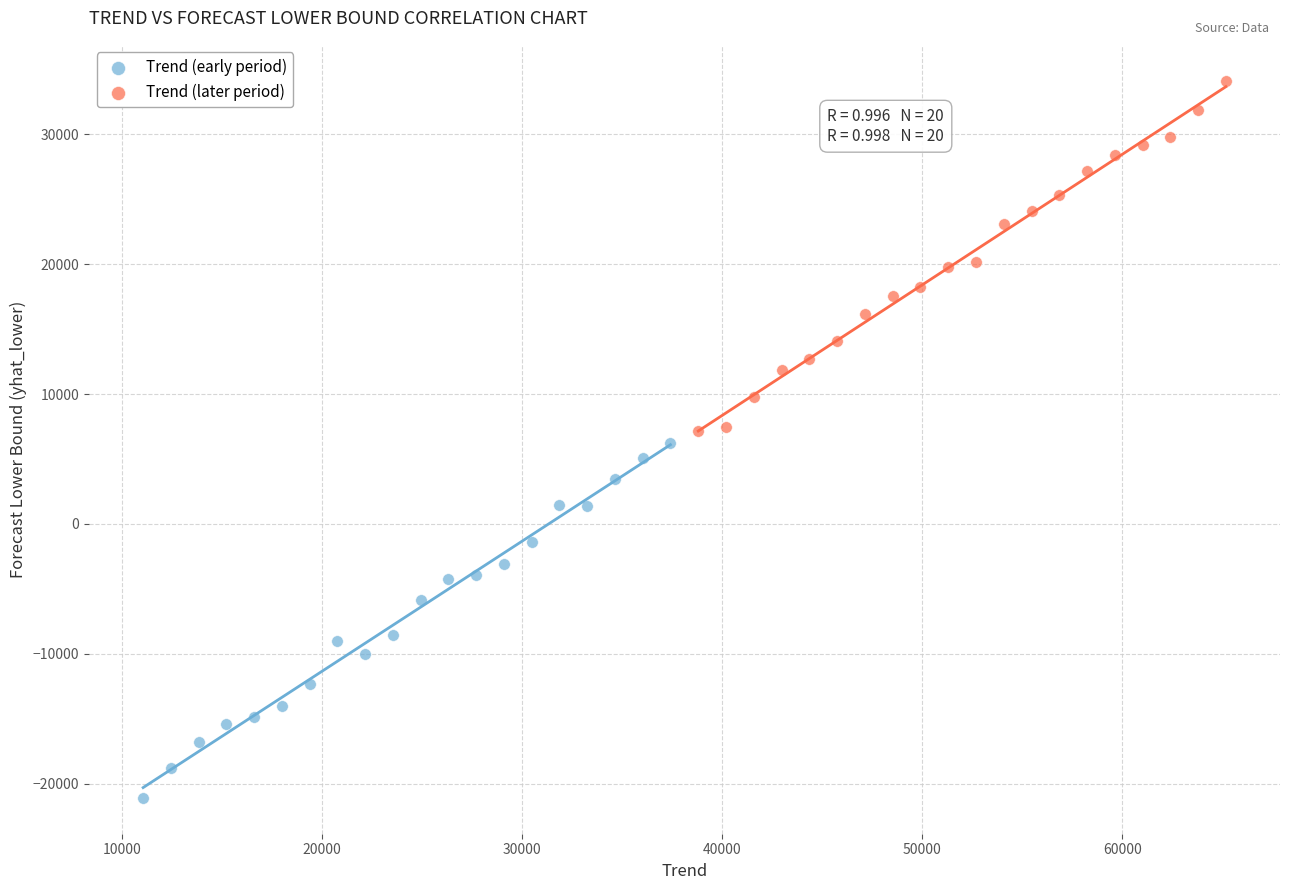

Which series reaches the maximum Y coordinate?

Trend (later period)